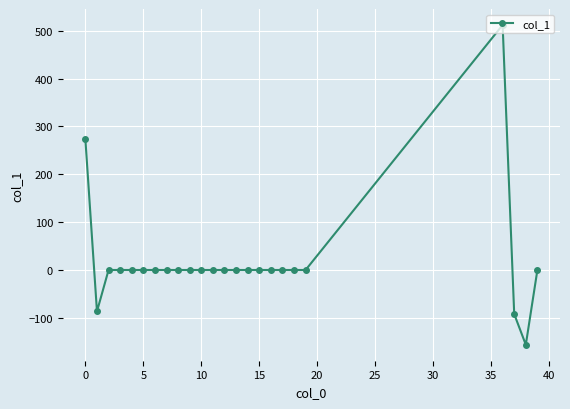

What is the minimum value shown in the chart?

-156.2